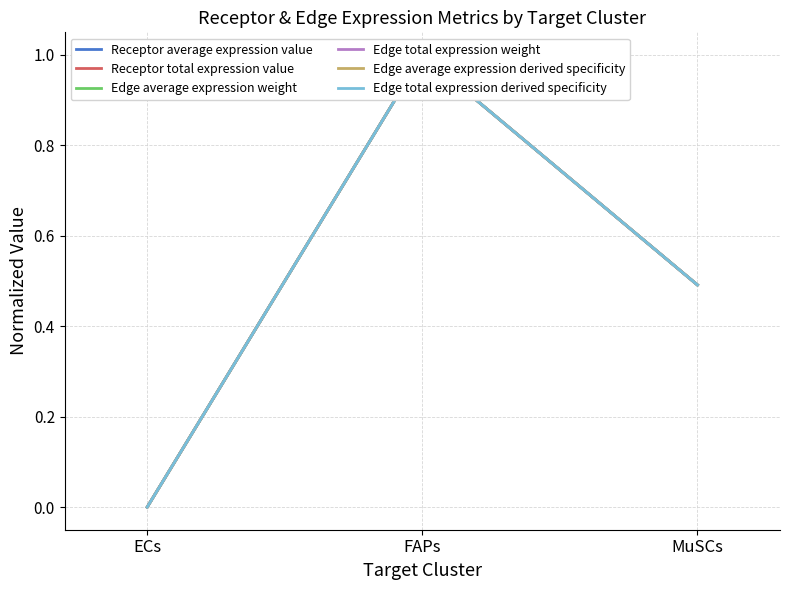

What is the sum of all Receptor total expression value values?

1.5